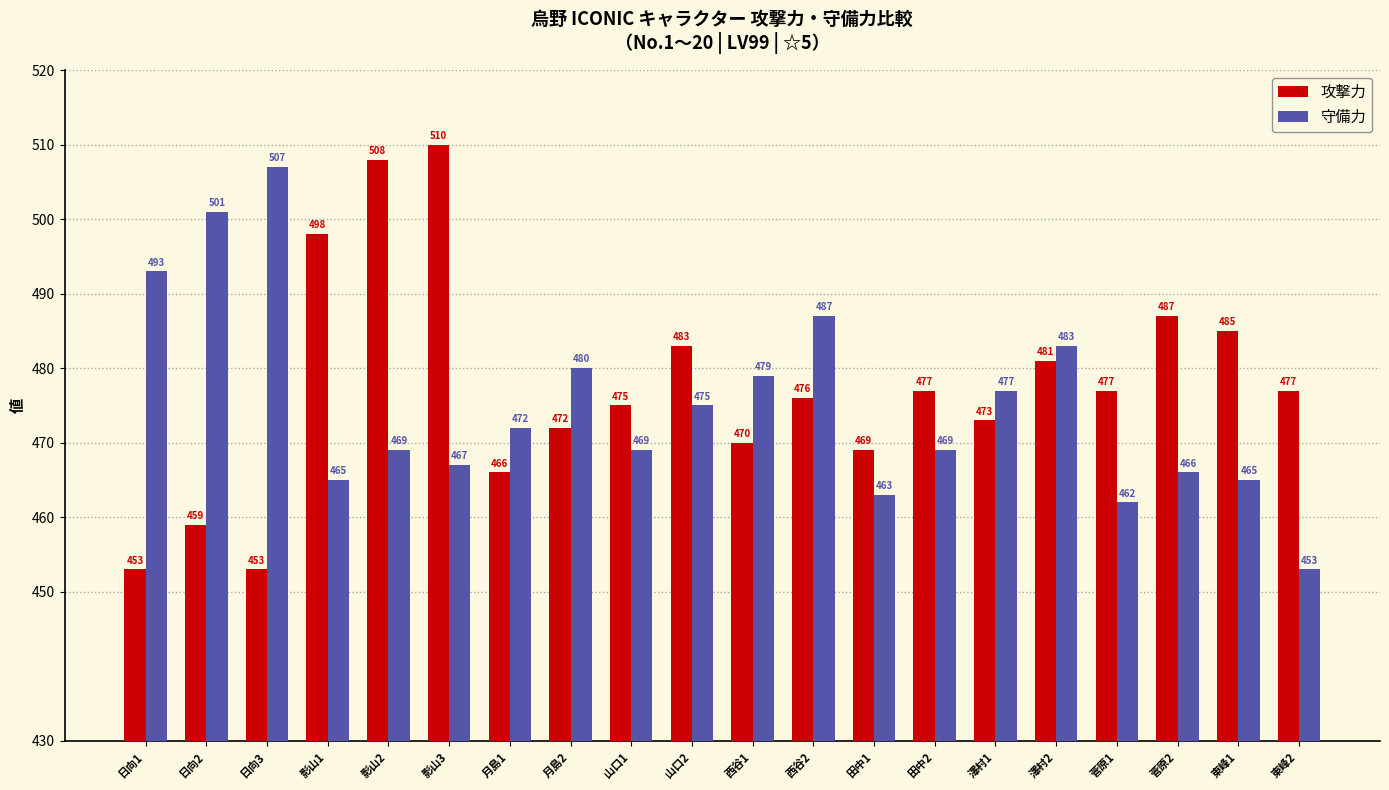

Which series has the widest spread of values?

攻撃力